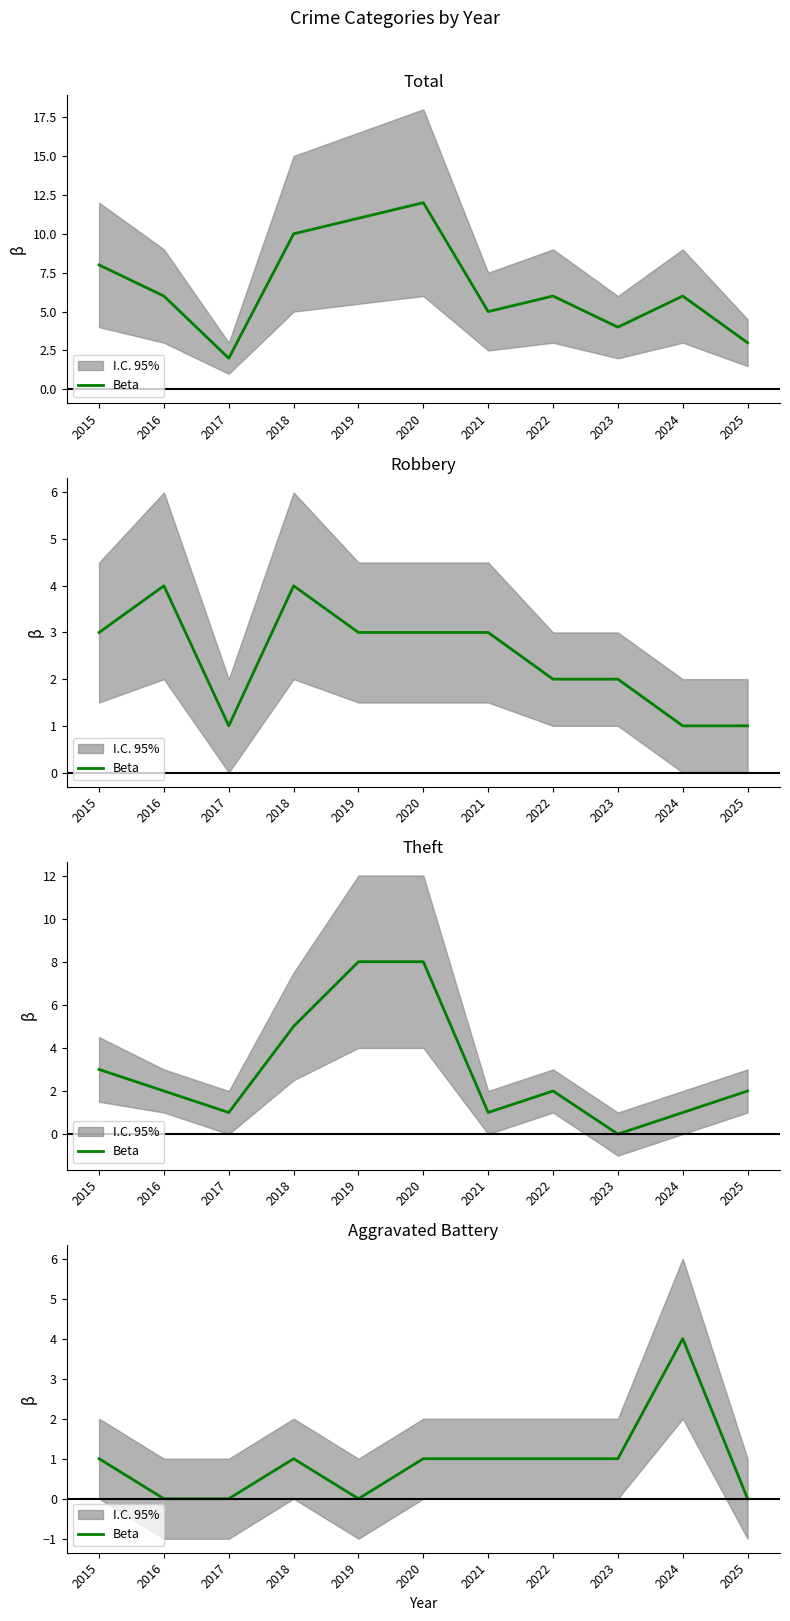

Does the chart display data point markers on the line(s)?

No